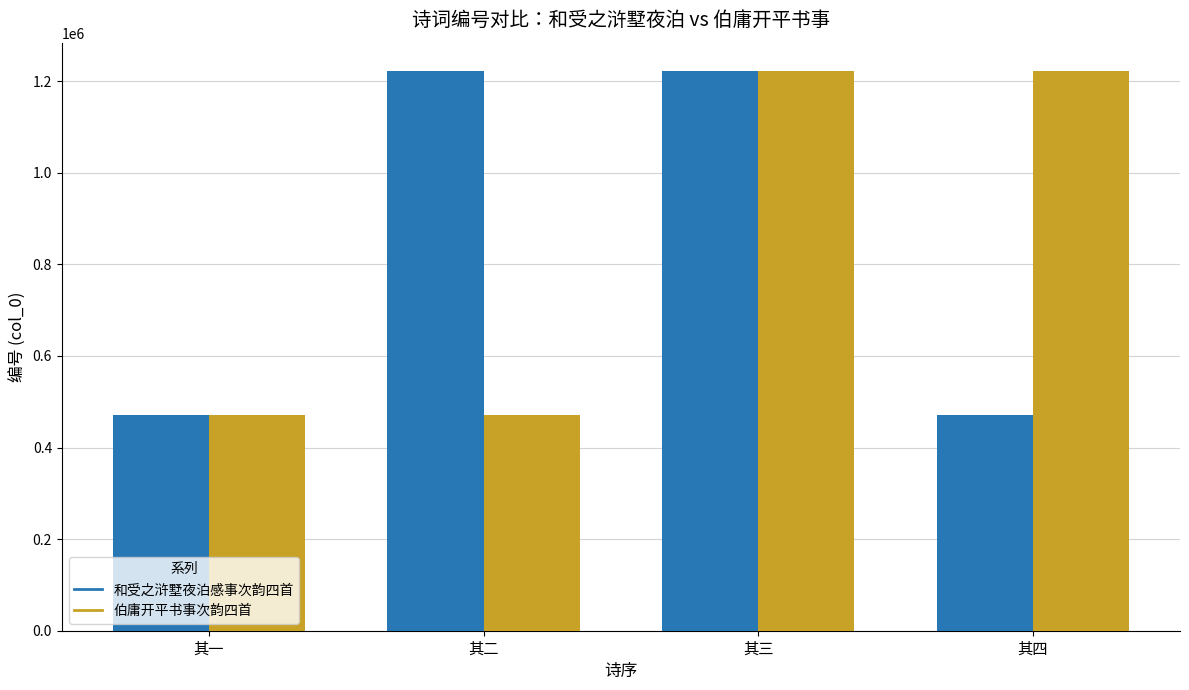

Which series changed the most between 其二 and 其三?

伯庸开平书事次韵四首